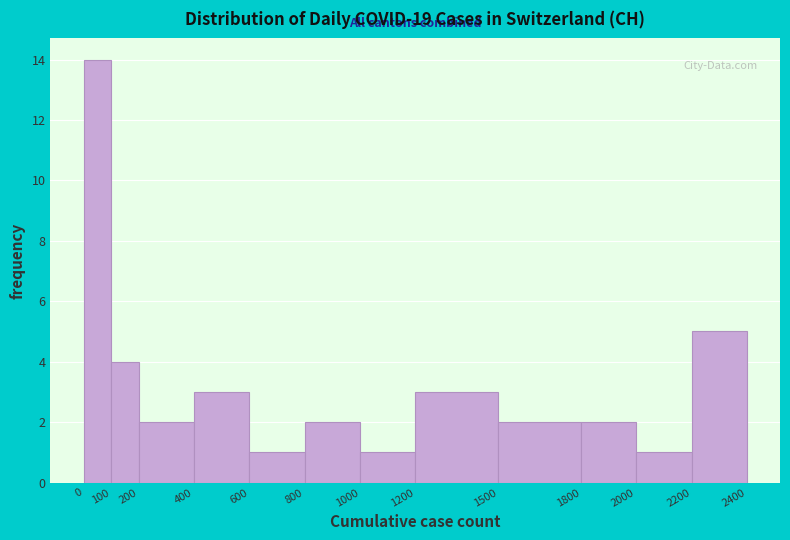

Which range on the x-axis has the tallest bar?

0 to 100